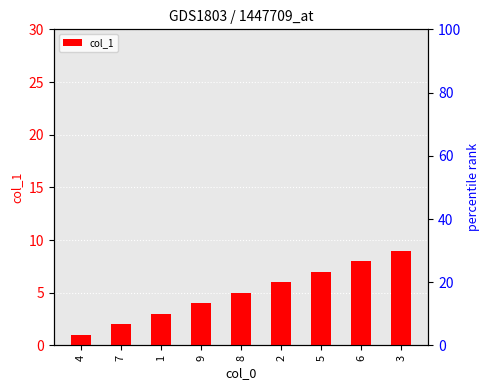

Reading left to right, transcribe all the data shown in this chart.

1	2	3	4	5	6	7	8	9